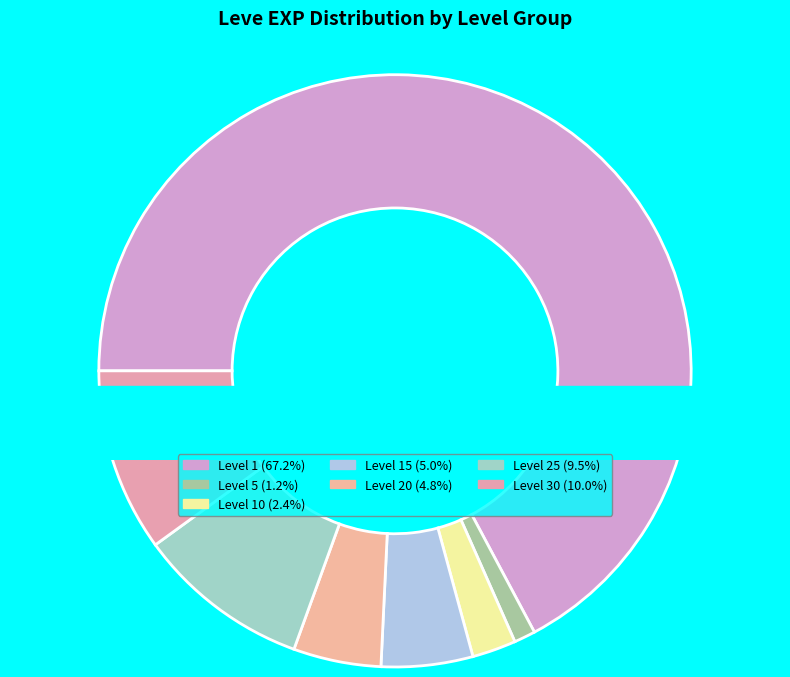

Does Gridania's Got Talent represent more than half of the total?

No